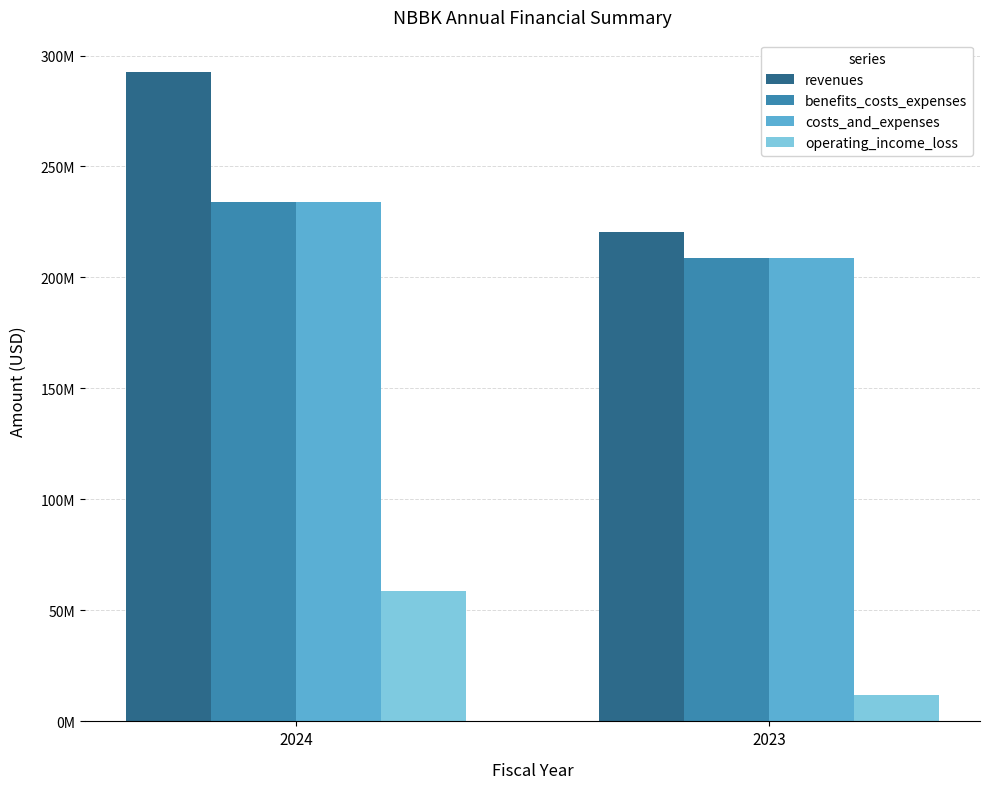

Are the bars horizontal?

No